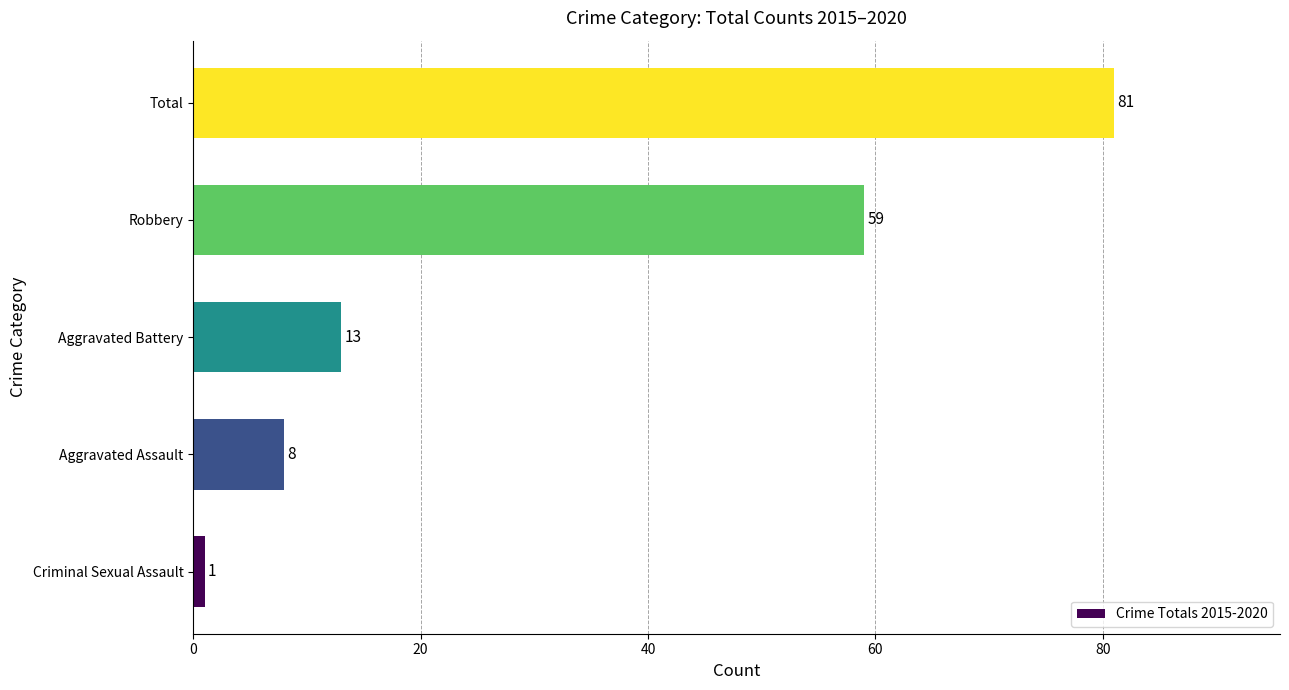

Count the number of data series in this chart.

1